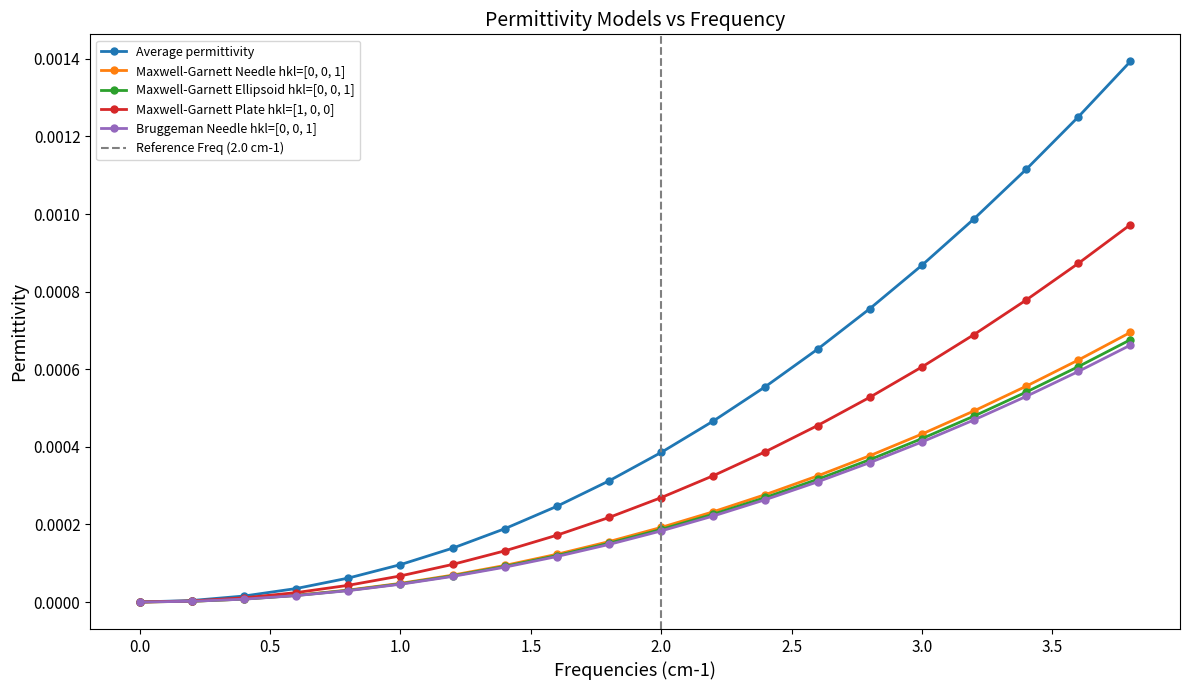

True or false: Bruggeman Needle hkl=[0, 0, 1] and Average permittivity cross at least once.

False